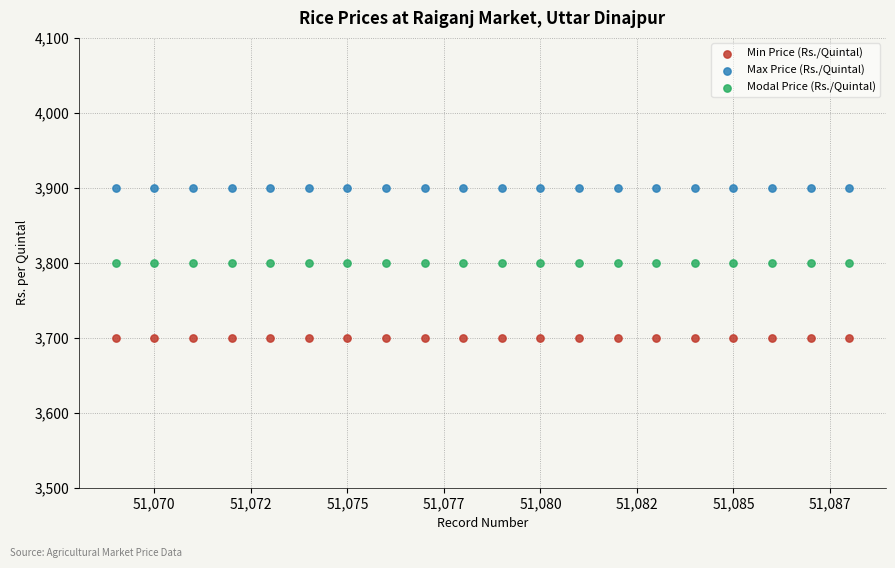

Which series contains the highest Y value?

Max Price (Rs./Quintal)